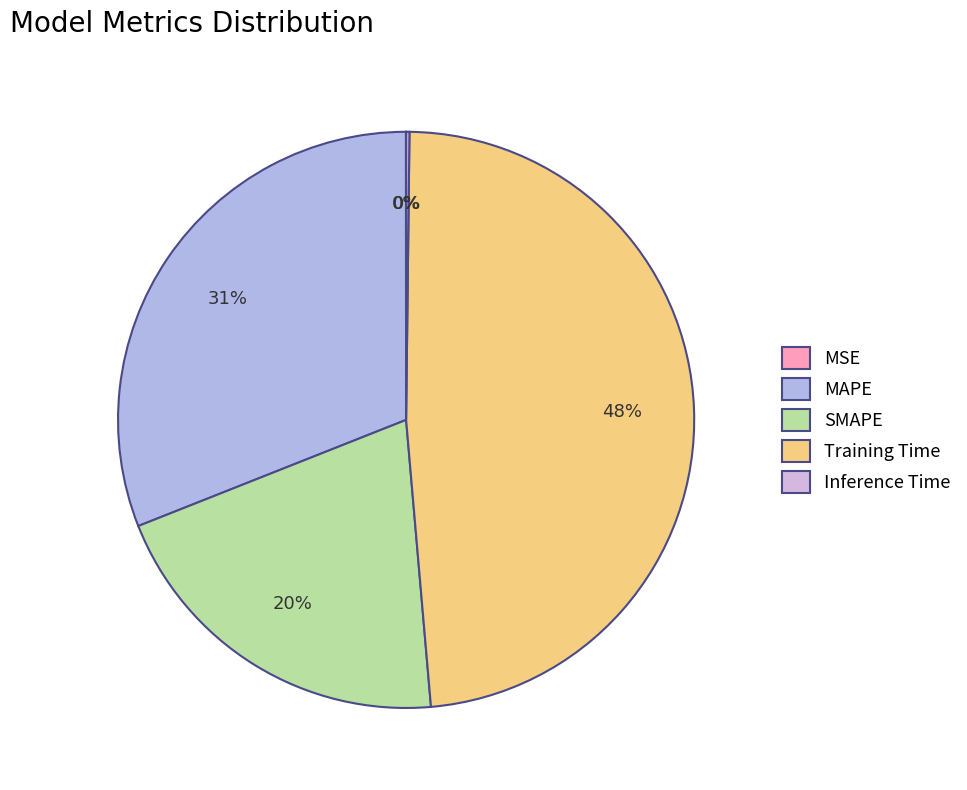

How many segments does this pie chart have?

5